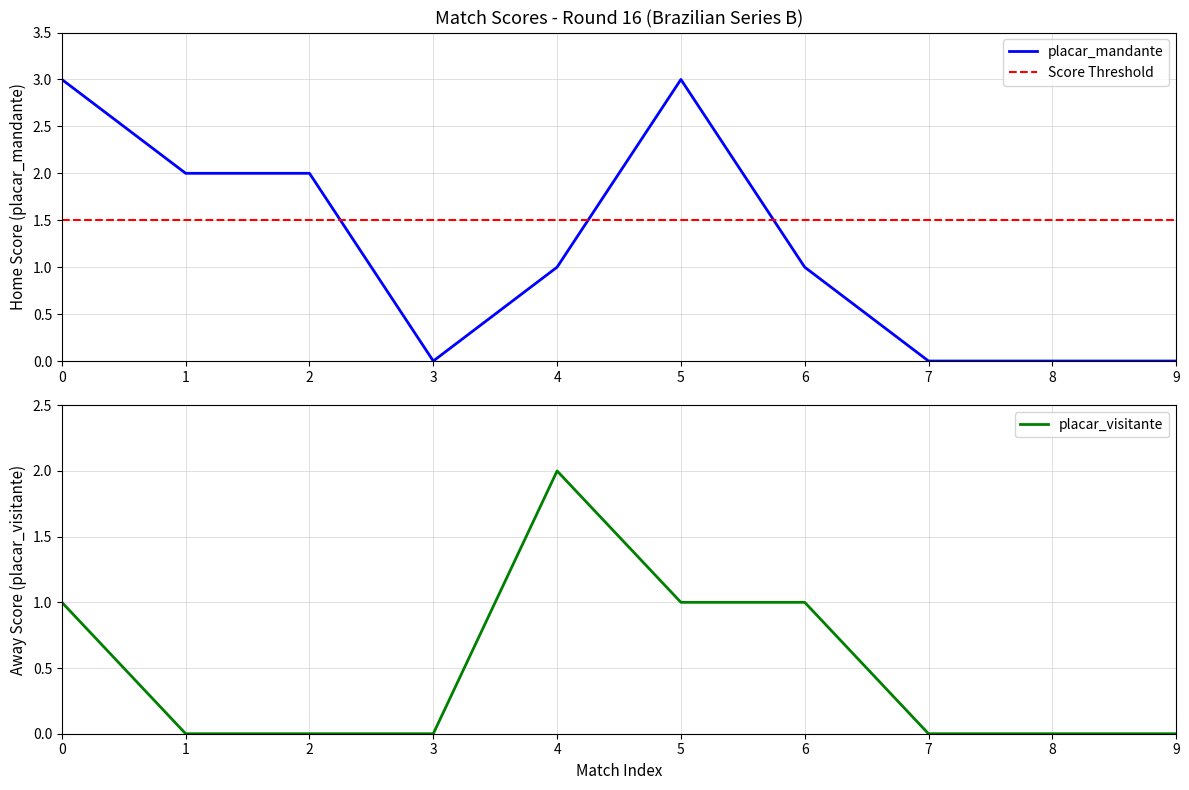

Where do placar_mandante and placar_visitante first cross each other?

4 and 5